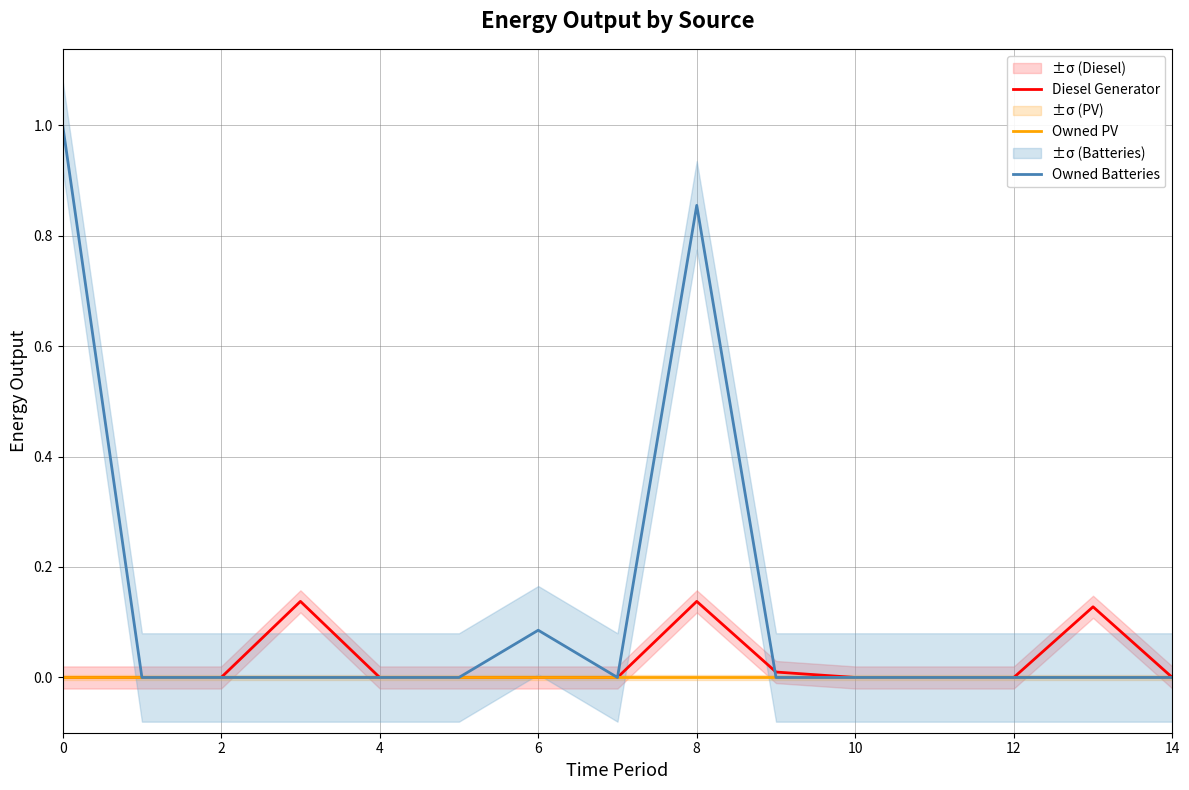

True or false: Diesel Generator and Owned PV cross at least once.

False